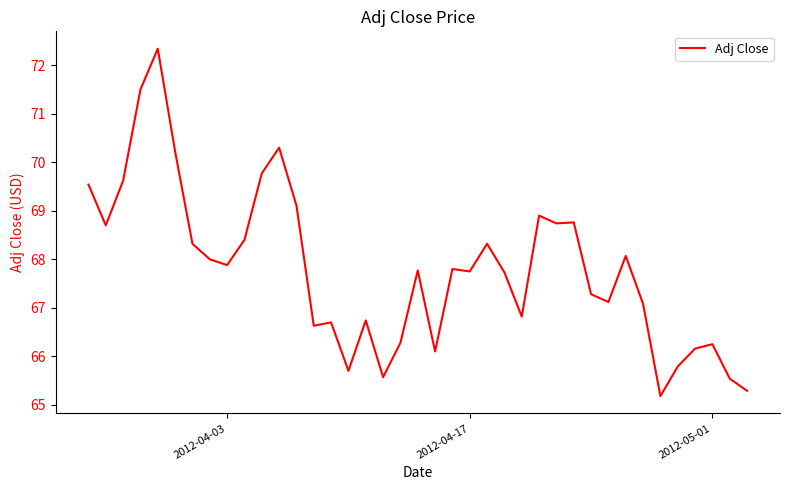

What is the greatest value displayed?

72.3